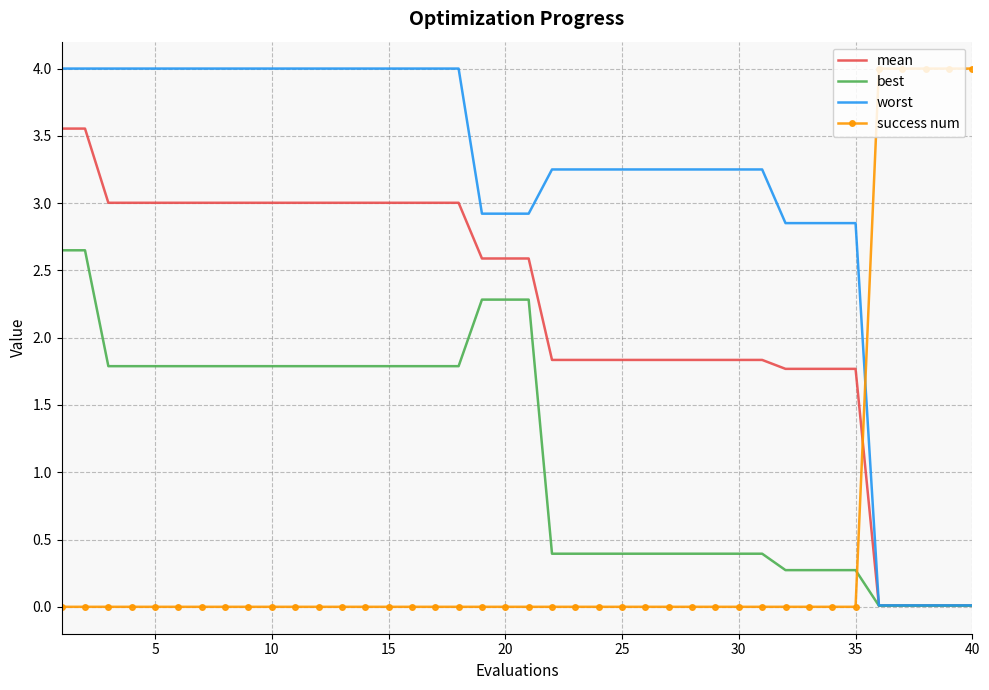

How many intersections are there between success num and best?

1